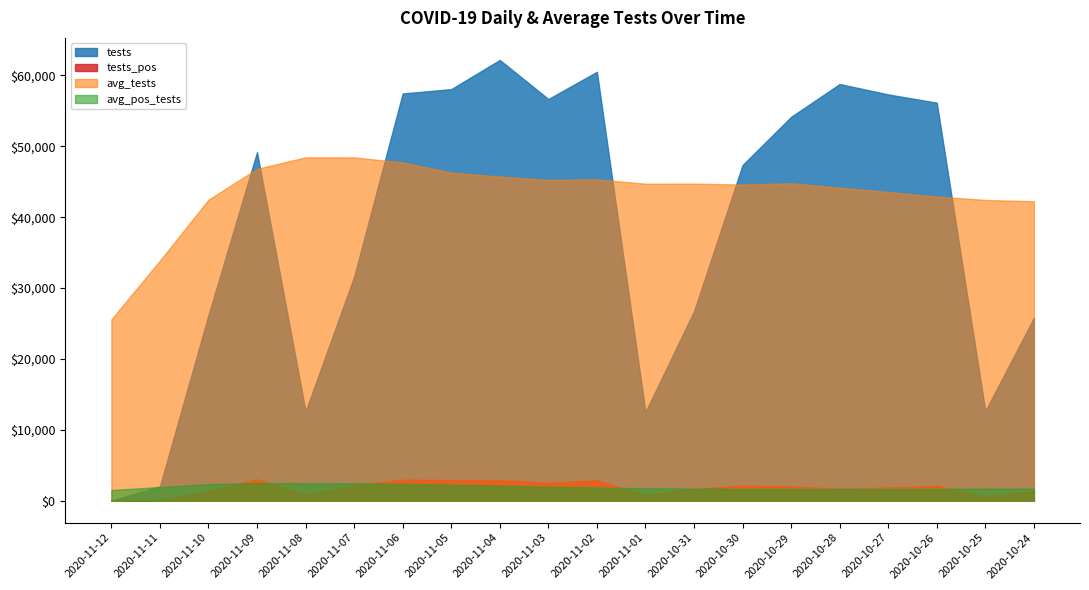

At which category is the sum across all series the highest?

2020-11-04